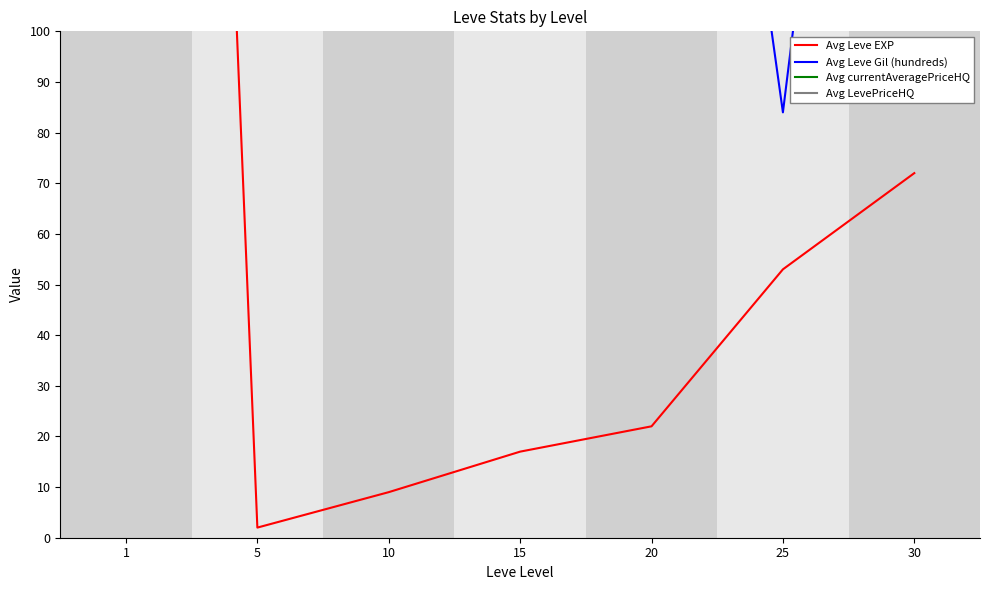

True or false: Avg Leve EXP and Avg LevePriceHQ intersect in this chart.

False